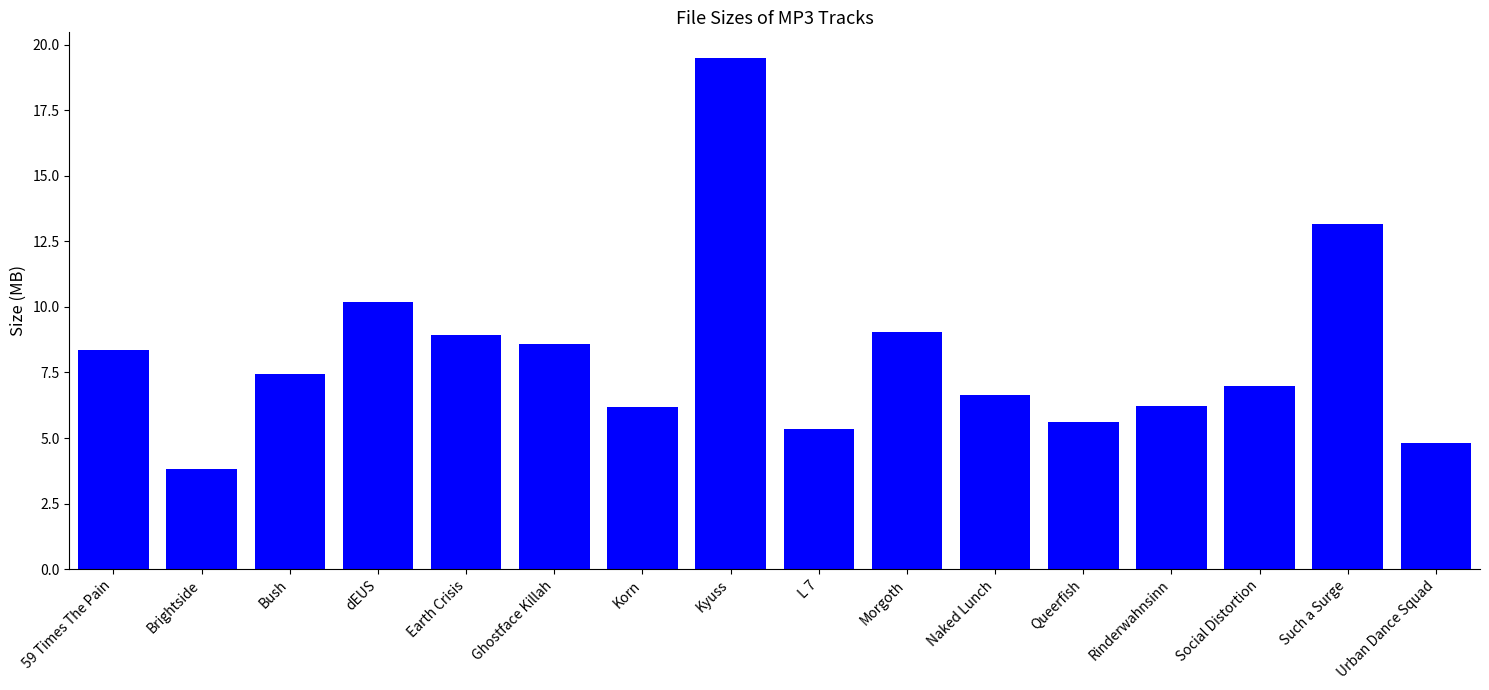

How many categories are shown in the chart?

16